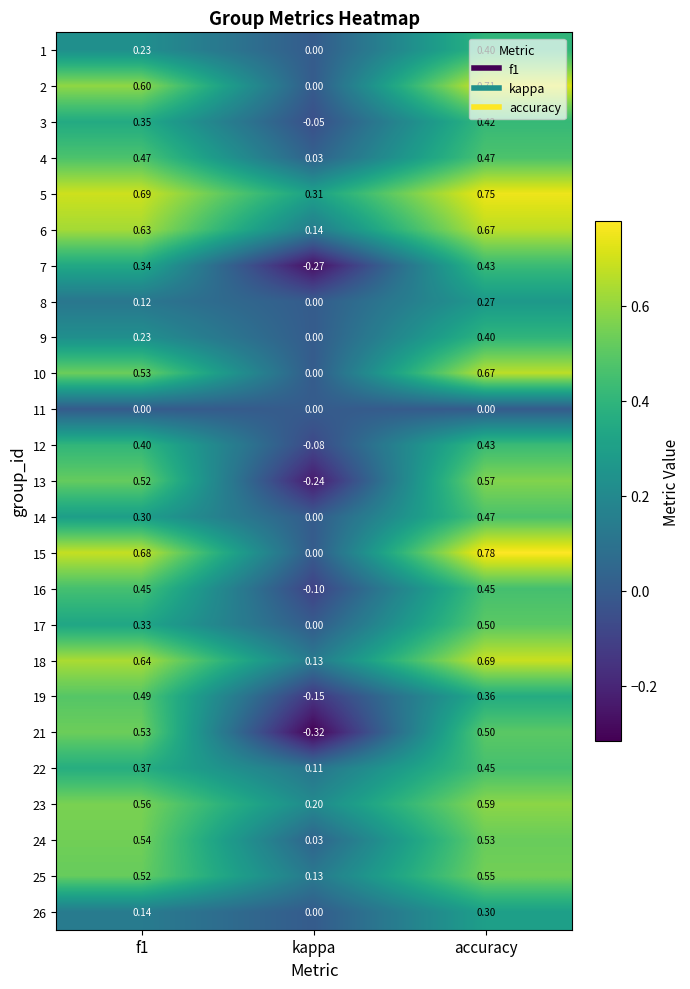

Is the value of 17 at f1 greater than the value of 12 at accuracy?

No